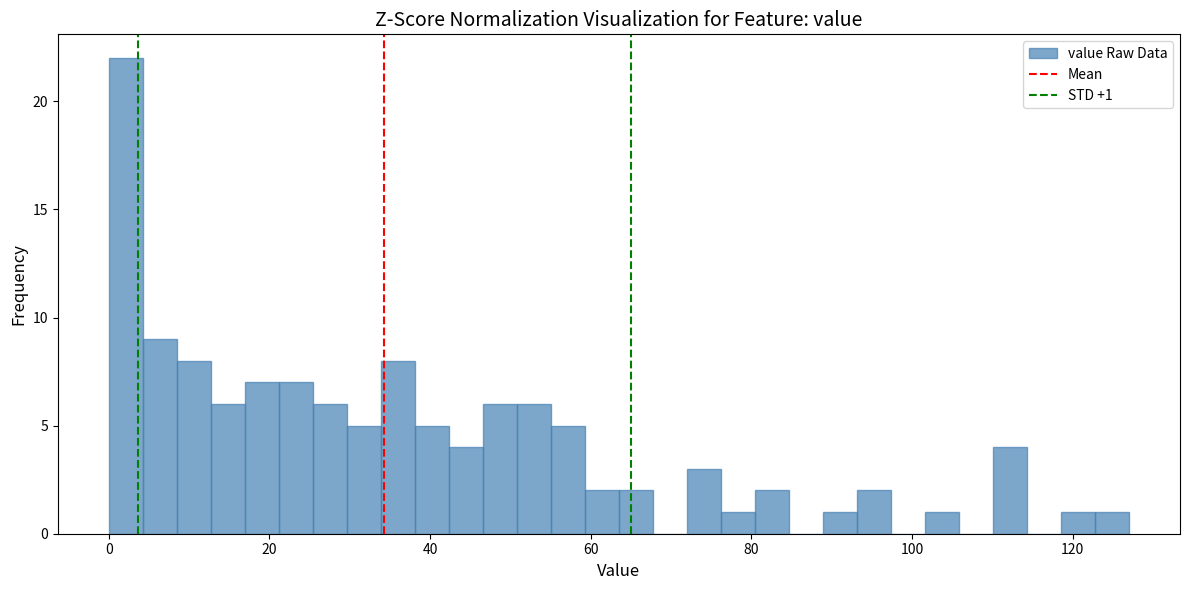

Read against the x-axis, roughly where is the centre of the tallest bar?

2